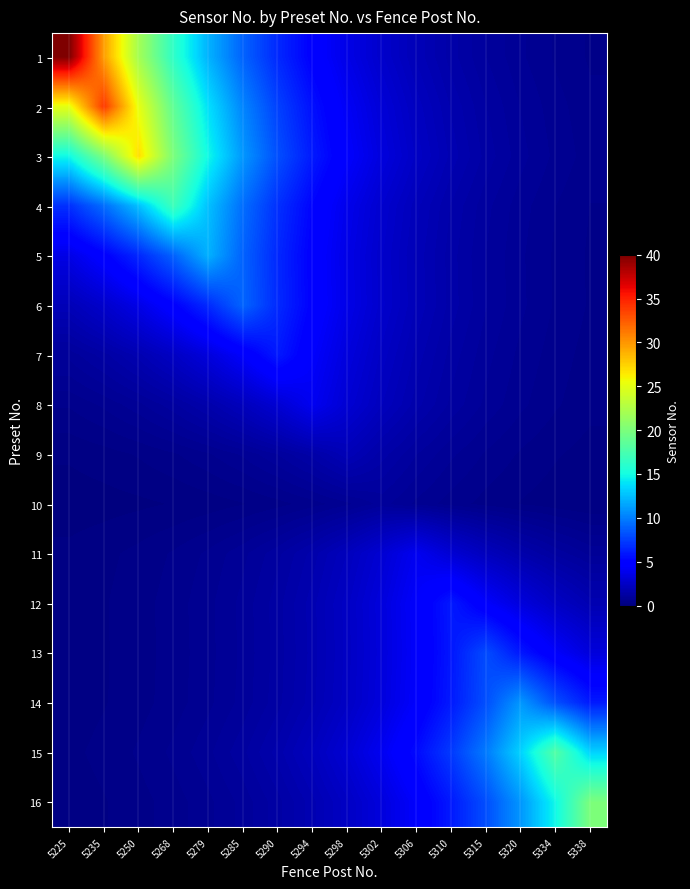

Rank the series at 5334 from lowest to highest value.

10, 9, 8, 7, 5, 1, 6, 4, 2, 3, 11, 12, 13, 14, 16, 15